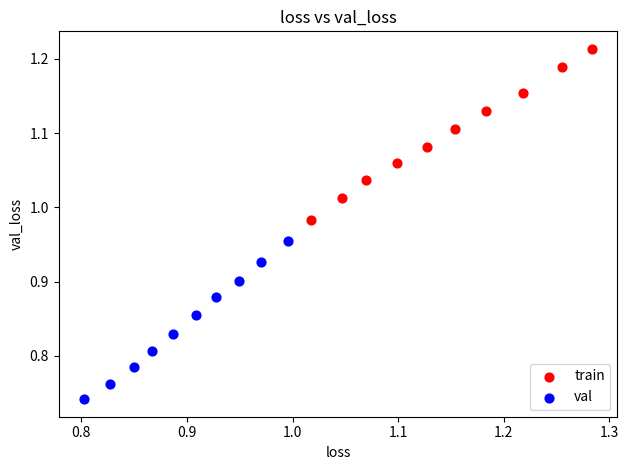

Which series contains the highest Y value?

train